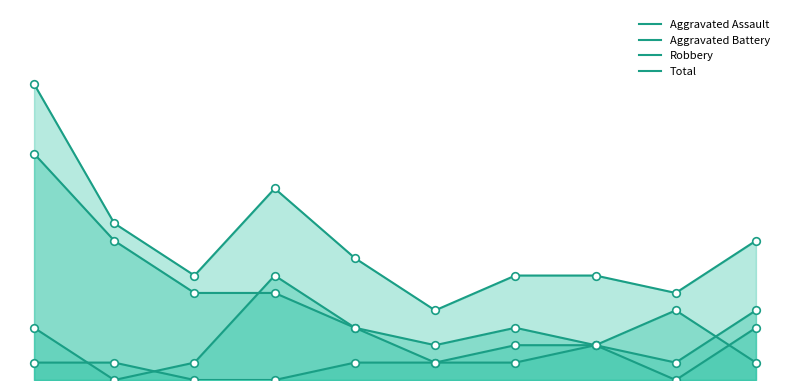

Which series contains the lowest Y value?

Aggravated Assault